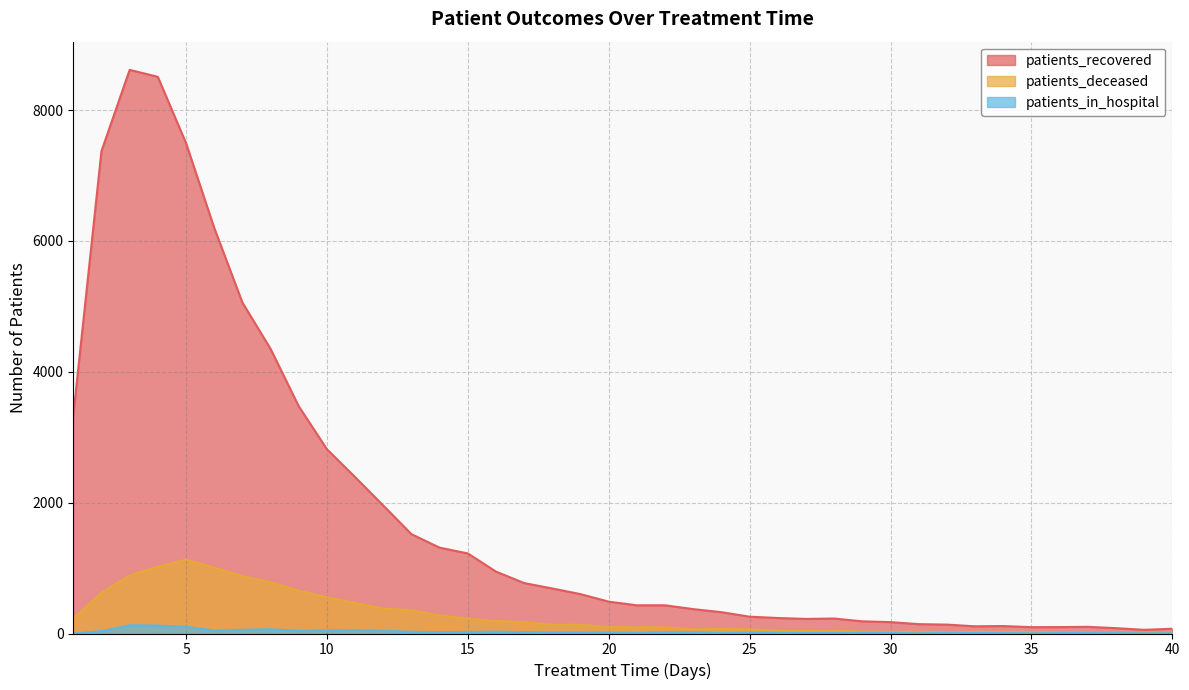

What is the difference between the highest and lowest values at 6?

6157